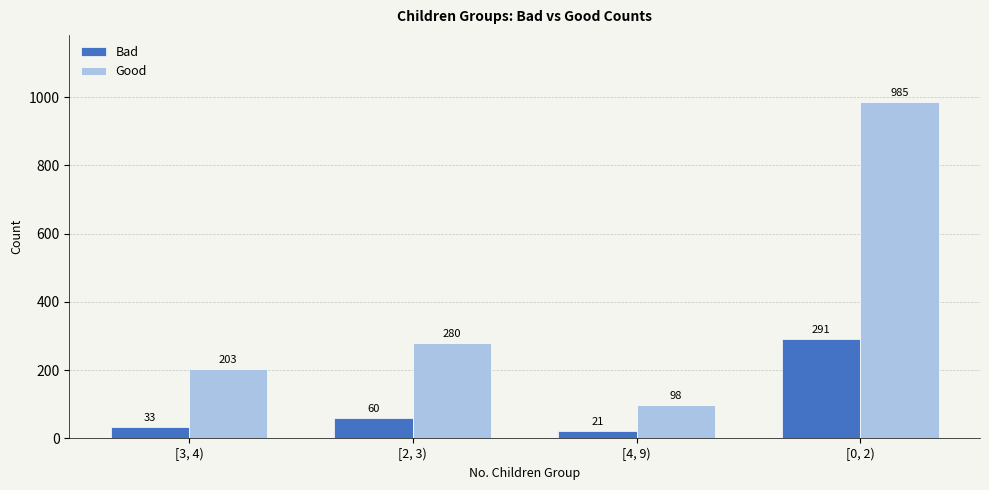

What is the maximum value for Good?

985